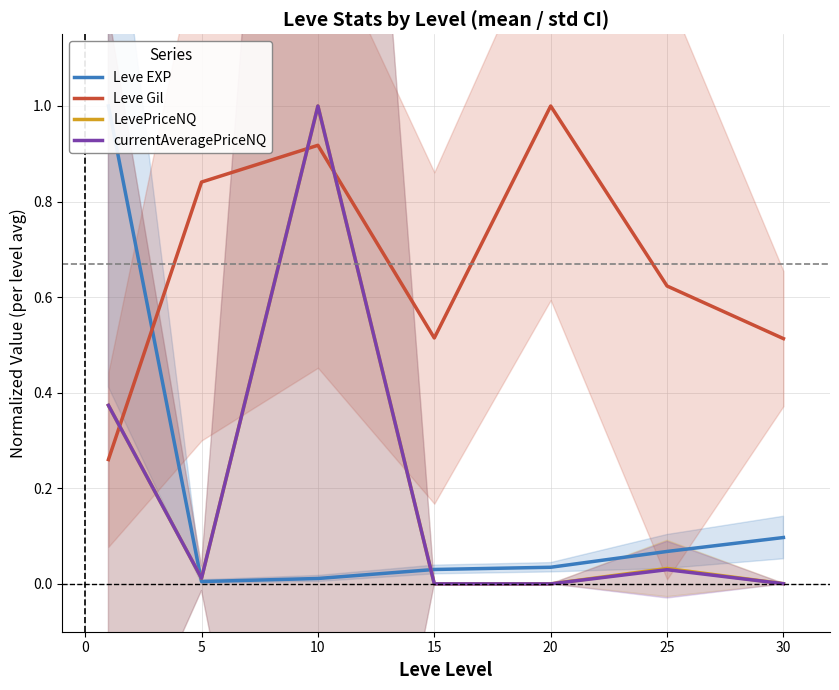

At which label is currentAveragePriceNQ closest to 0?

15